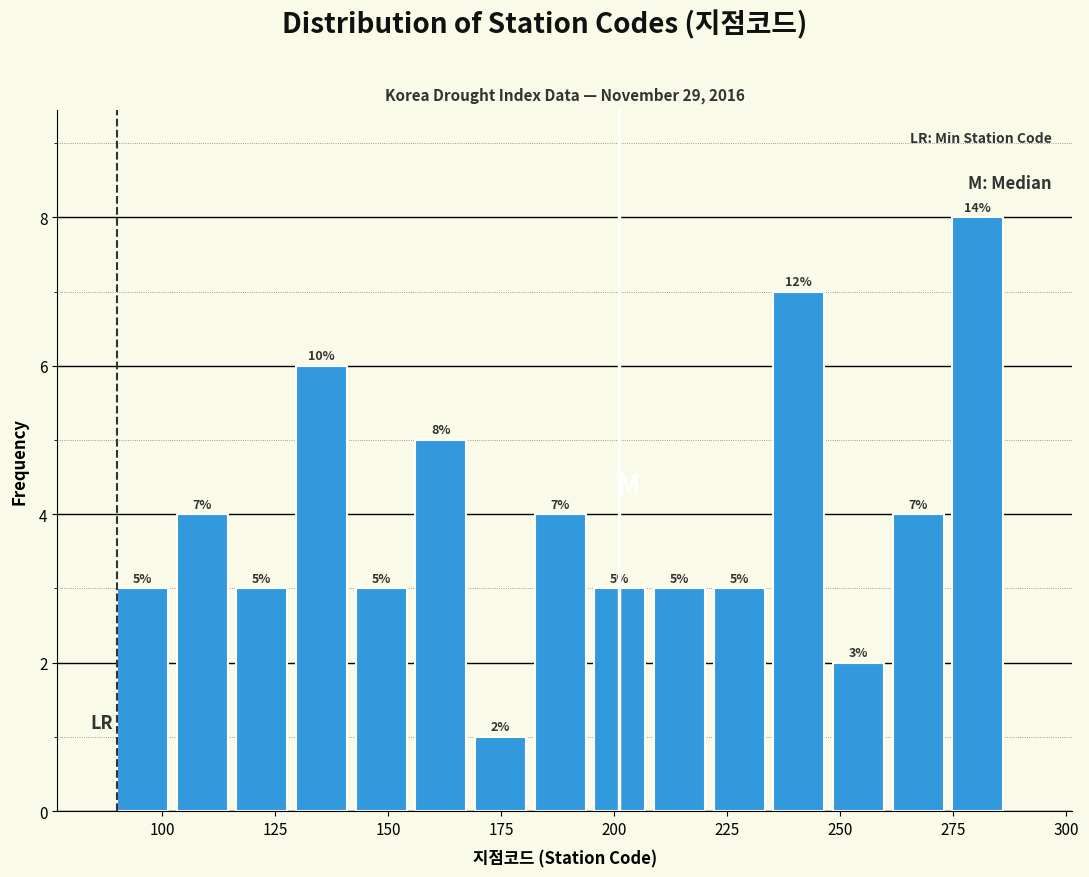

Around what value on the x-axis is the tallest bar? Give the approximate position of its centre, as read against the axis.

280